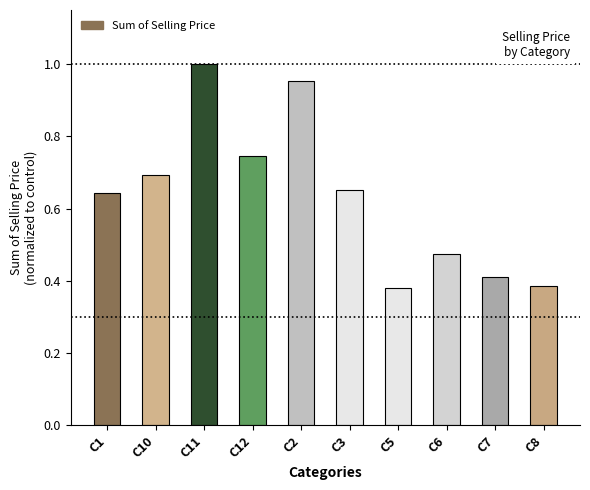

What is the sum of the values at C6 and C8?

0.9